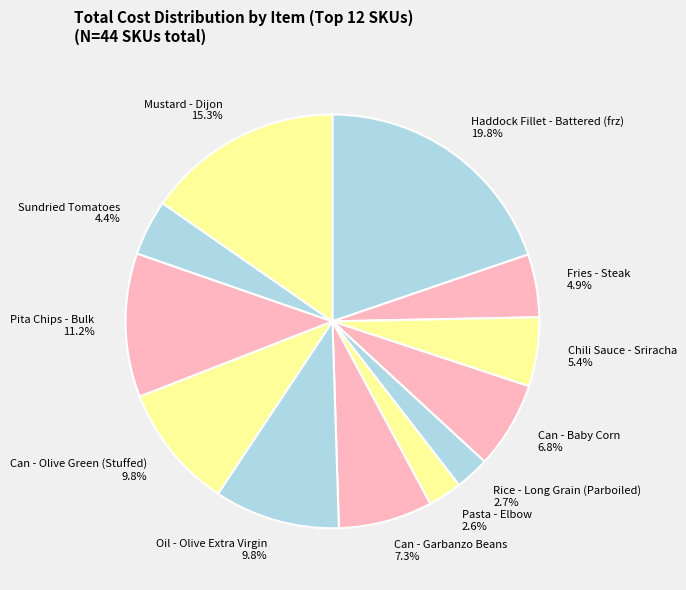

Which category has the biggest portion of the pie?

Haddock Fillet - Battered (frz)